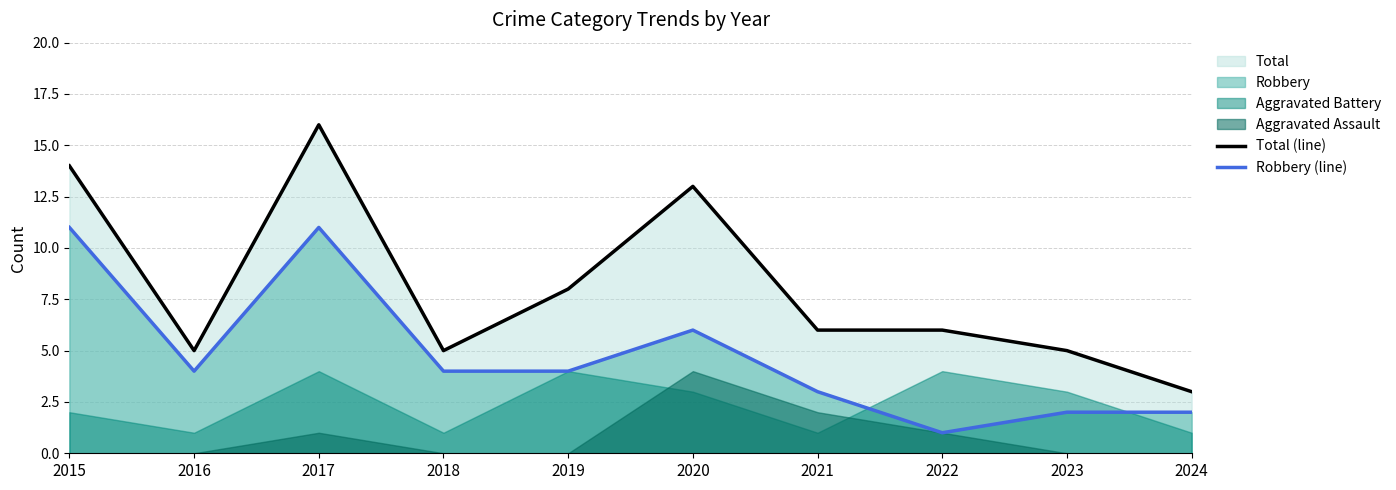

Which series has the largest total across all categories?

Total (line)